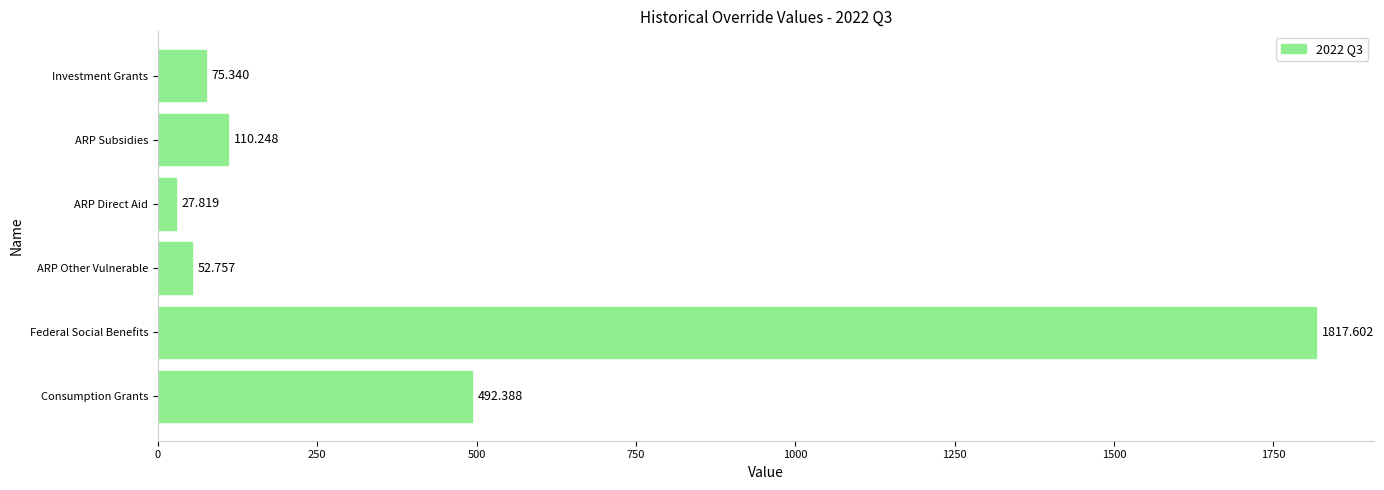

Which label corresponds to the smallest value in the chart?

ARP Direct Aid